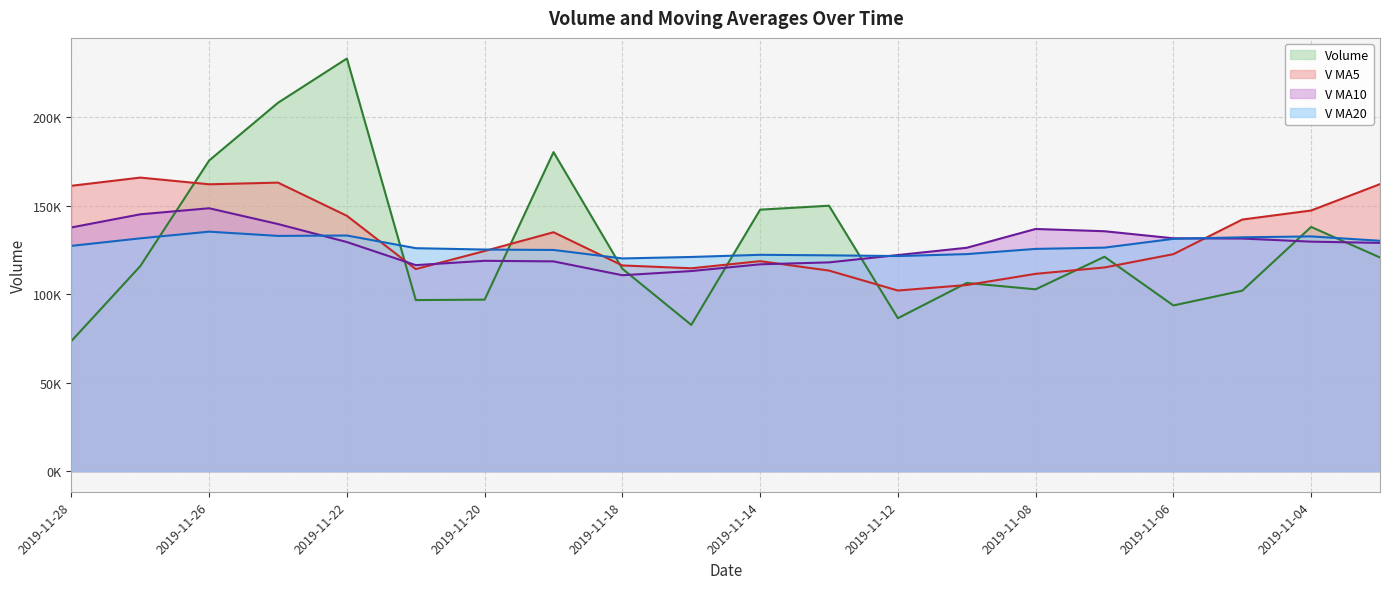

Which series changed the most between 2019-11-15 and 2019-11-01?

v_ma5